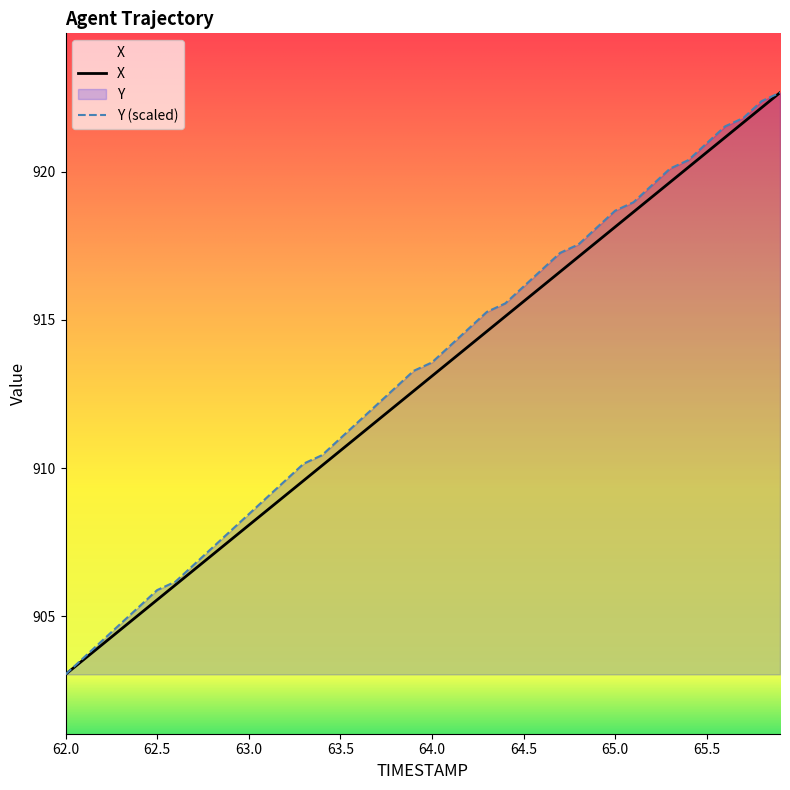

The X series shows 268.3 at 64.5. True or false?

False